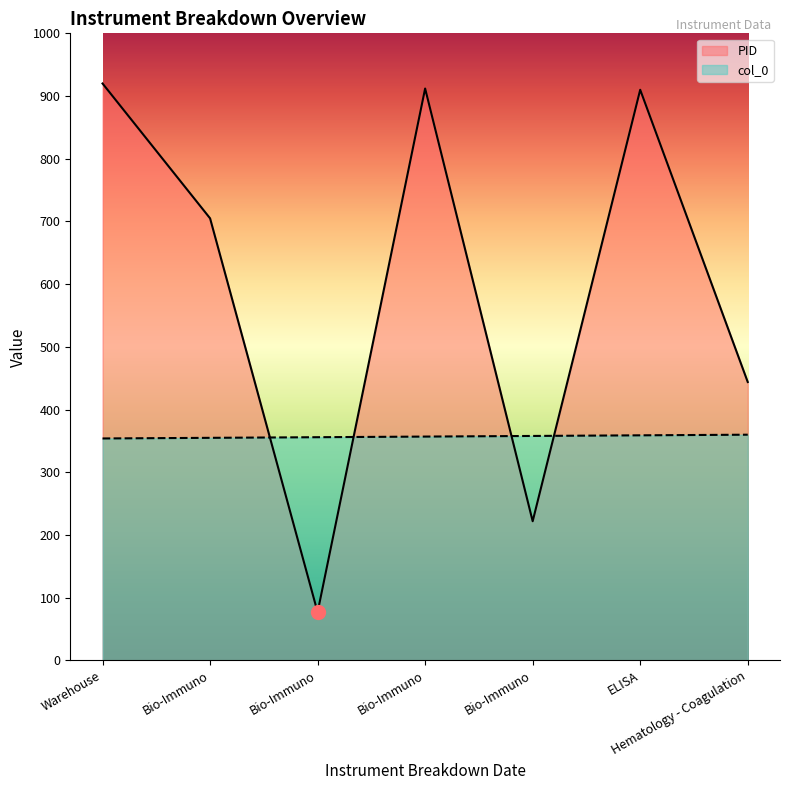

How many lines are shown in the chart?

2